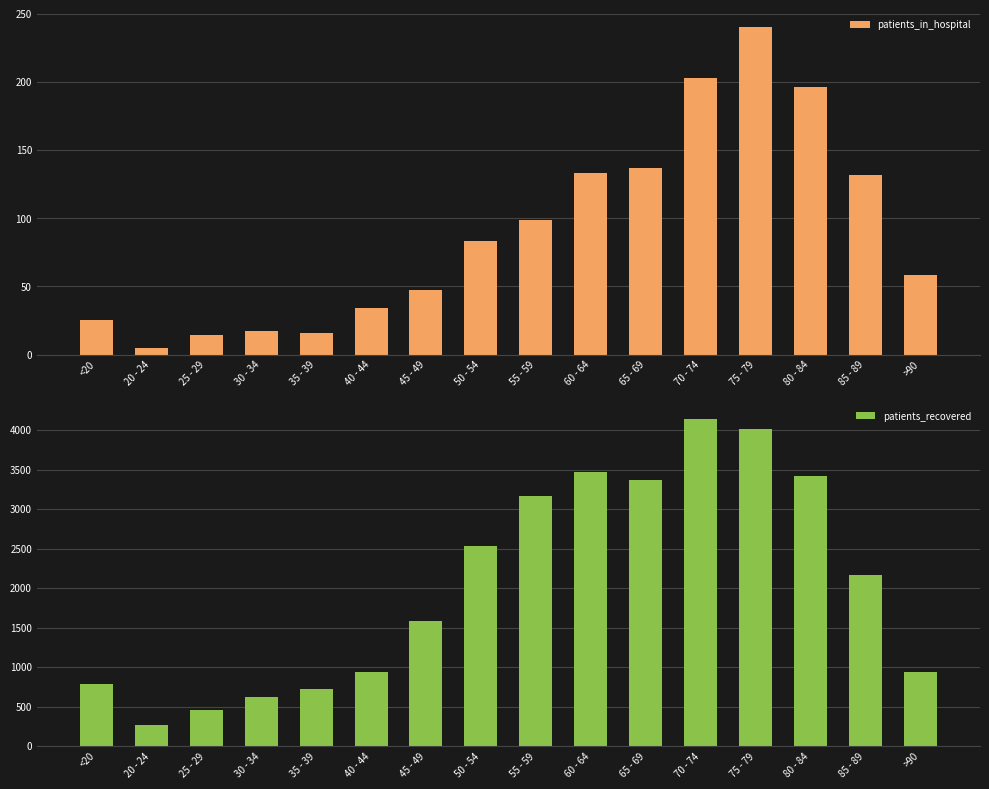

What is the difference between the highest and lowest values at 80 - 84?

3226